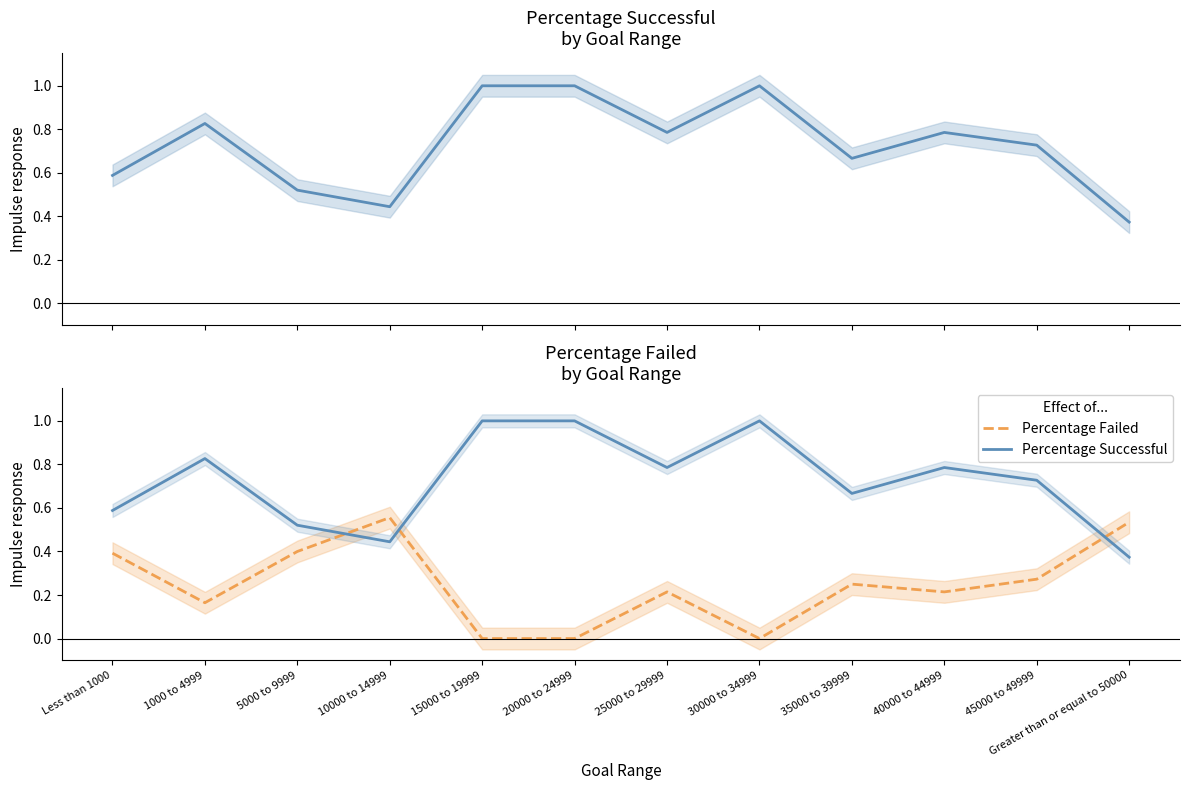

Which category has the highest value across all series?

15000 to 19999